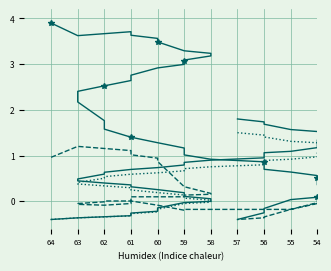

Which series has the largest total across all categories?

Phase_Unwrapped